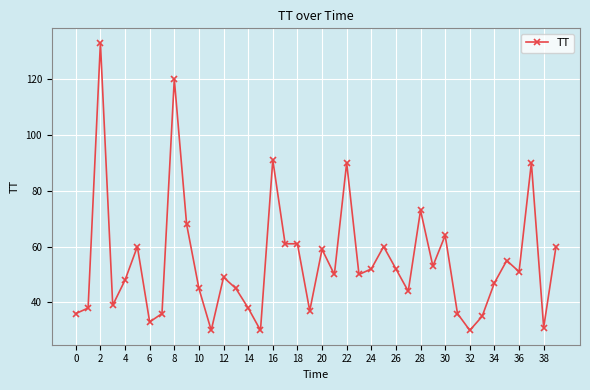

What is the value of the 18th point from the left?

61